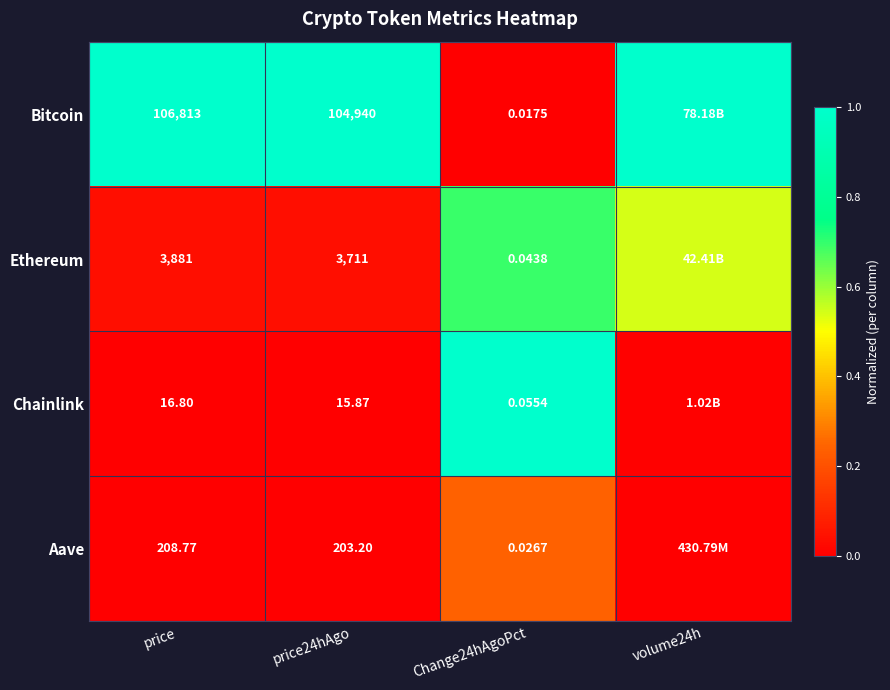

At Change24hAgoPct, list the series in order from smallest to largest.

Bitcoin, Aave, Ethereum, Chainlink